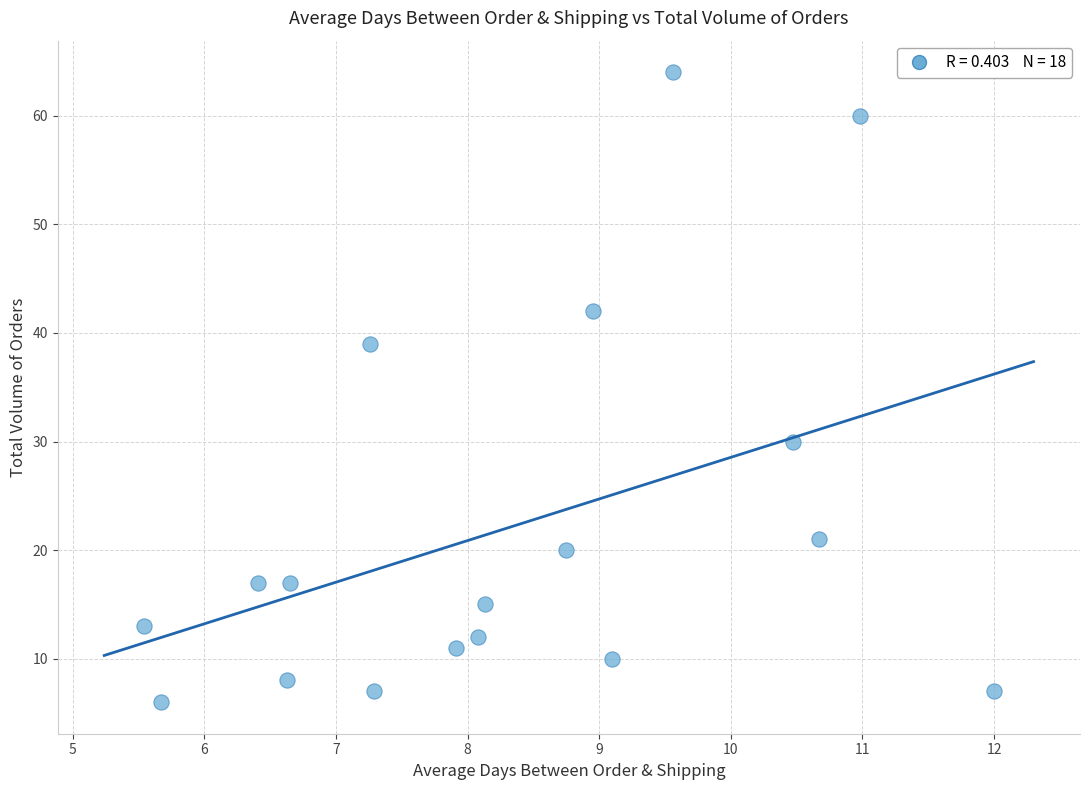

What is the range of Y values (max minus min)?

58